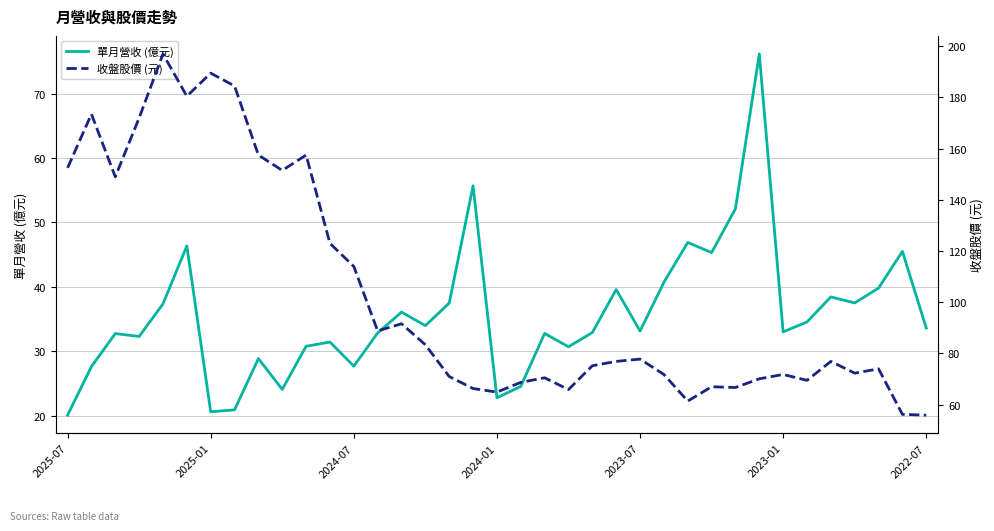

How many data points in 收盤股價 (元) are above 76?

19